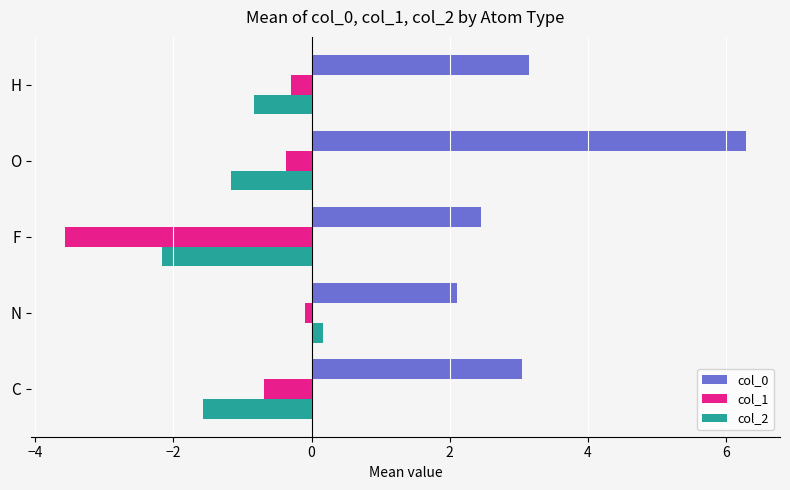

True or false: col_0 has a value of 8.4 at O.

False